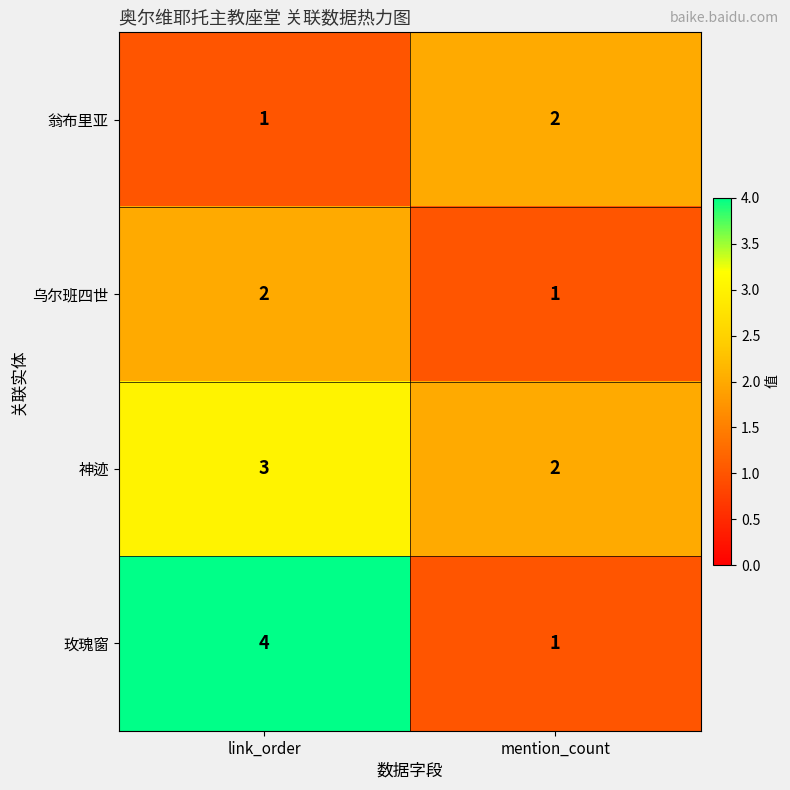

True or false: 乌尔班四世 has a value of 0 at mention_count.

False